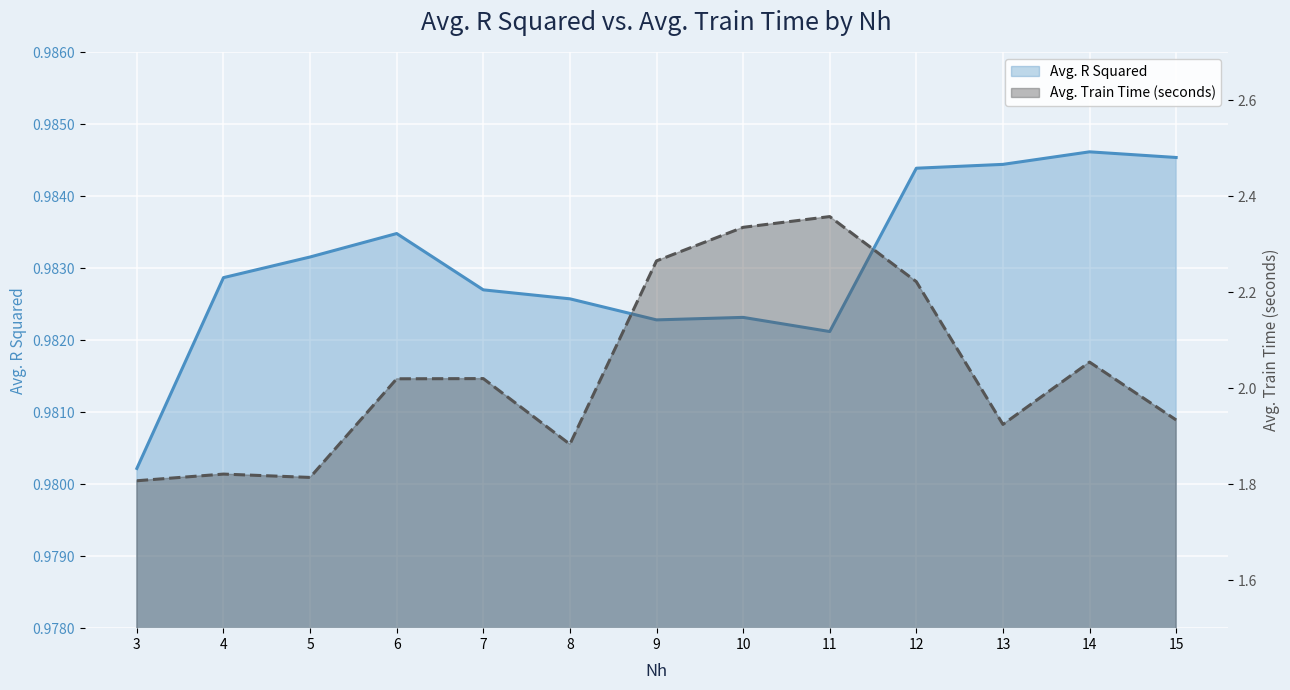

True or false: Avg. R Squared has more than 0 interior local peaks.

True